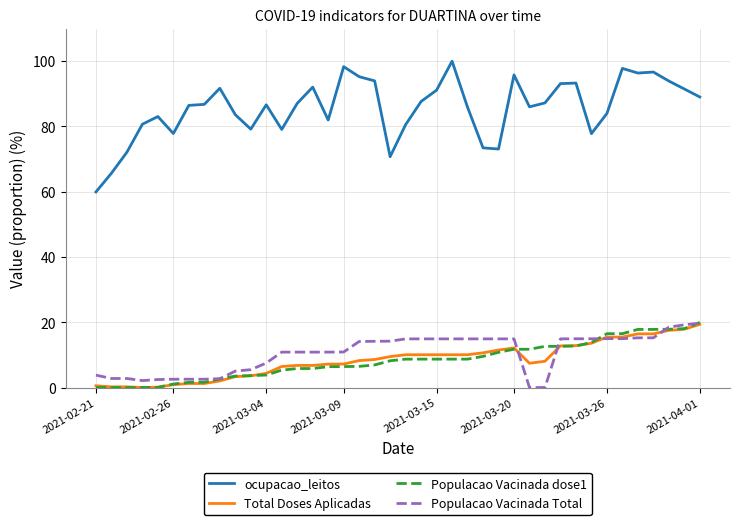

What is the maximum value for Total Doses Aplicadas?

19.3